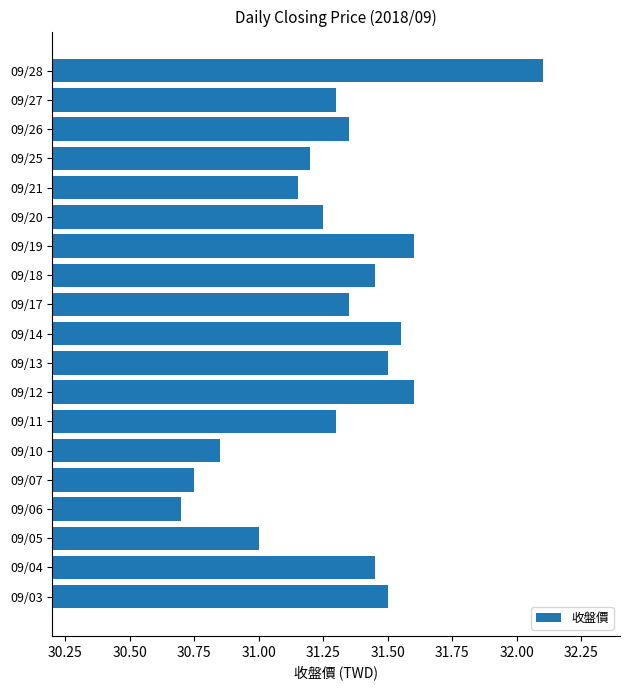

What is the ratio of the value at 09/03 to the value at 09/25?

1.0